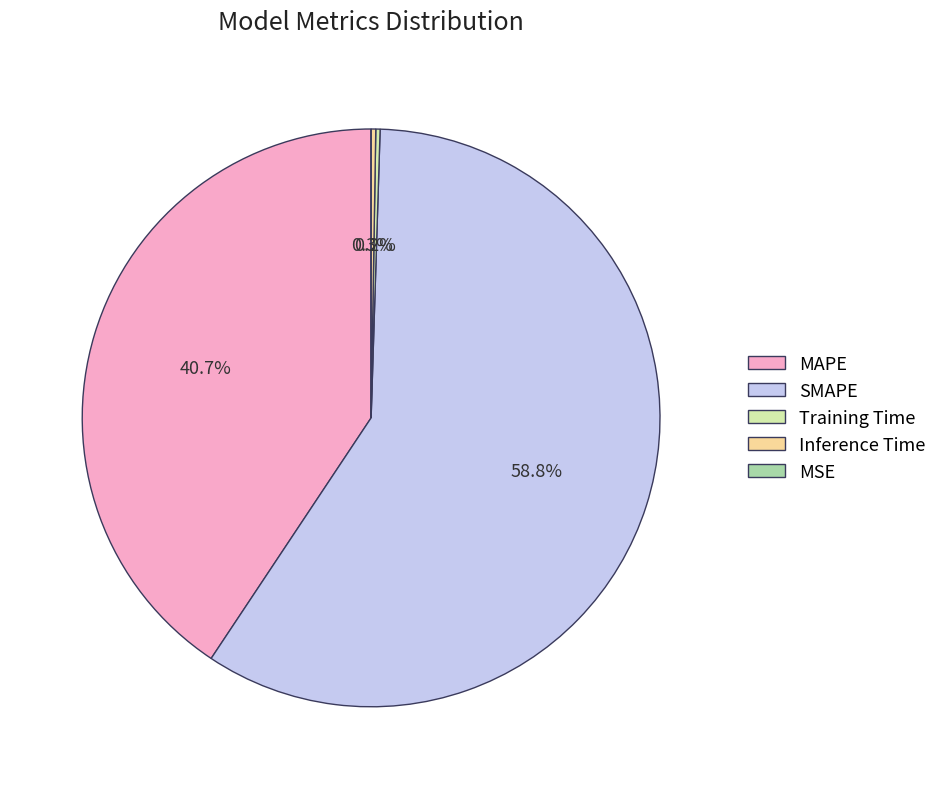

Which category has the biggest portion of the pie?

SMAPE